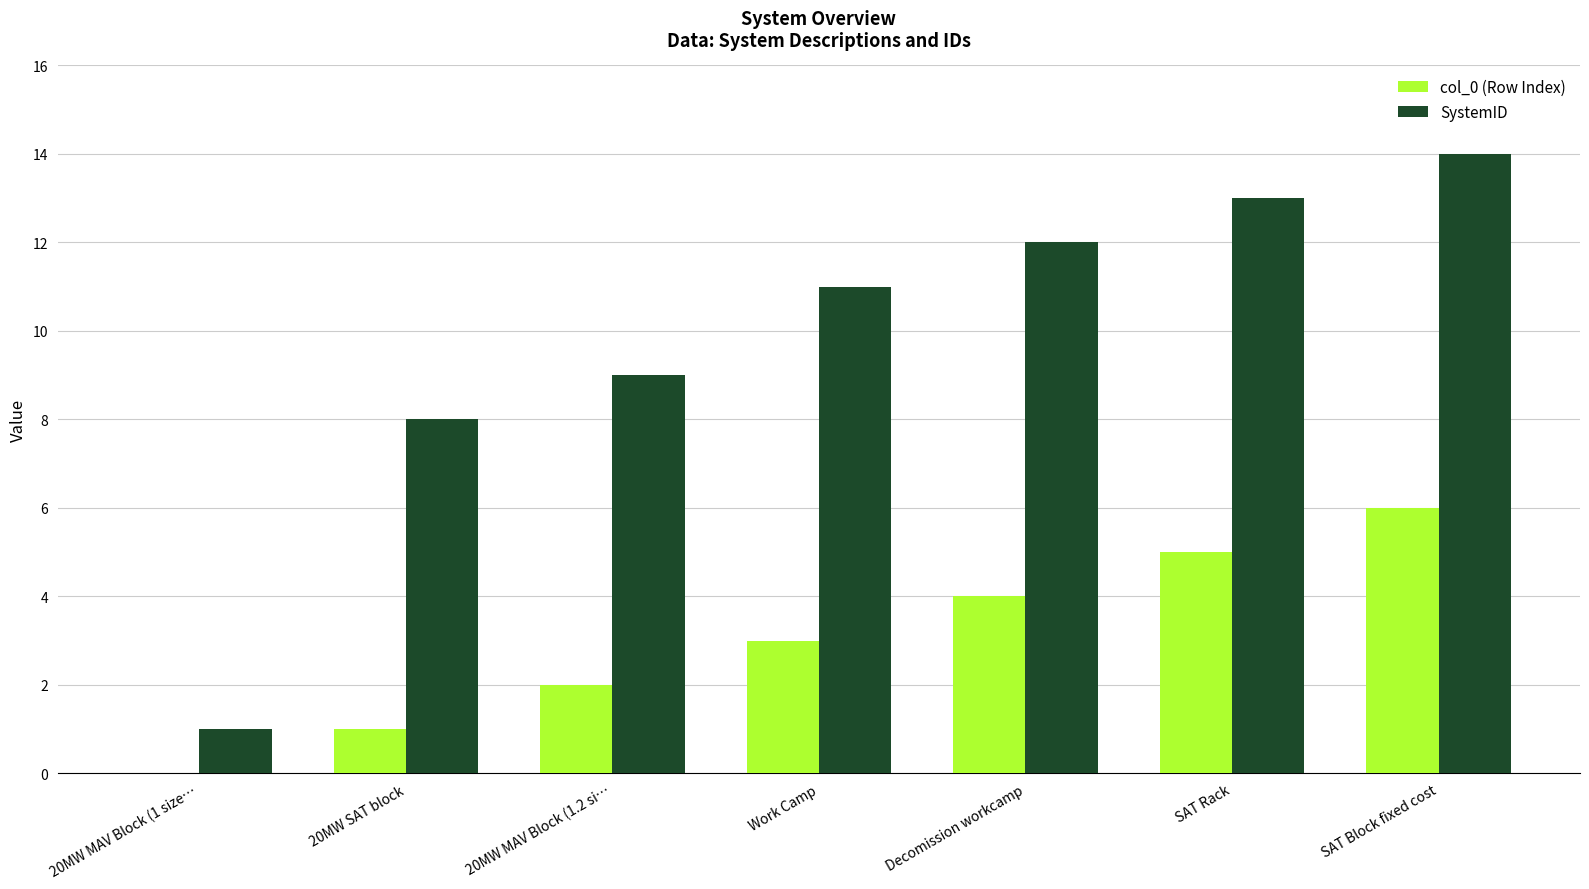

Reading left to right, list all the values displayed in this chart.

col_0 (Row Index): 0	1	2	3	4	5	6
SystemID: 1	8	9	11	12	13	14